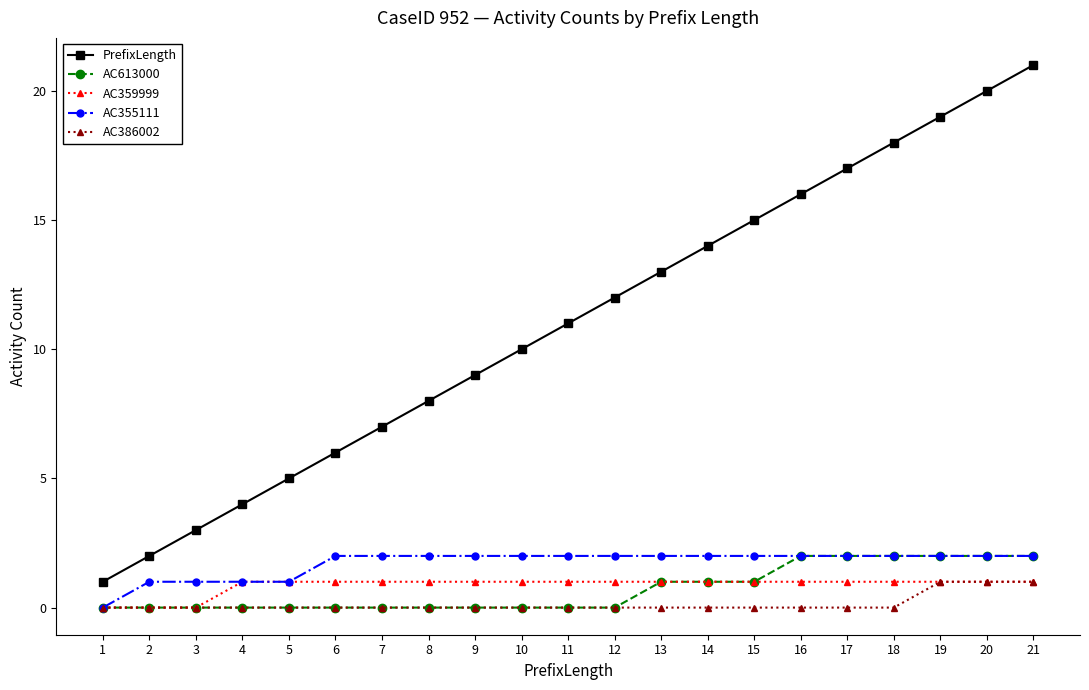

What value does the PrefixLength series have at 18?

18